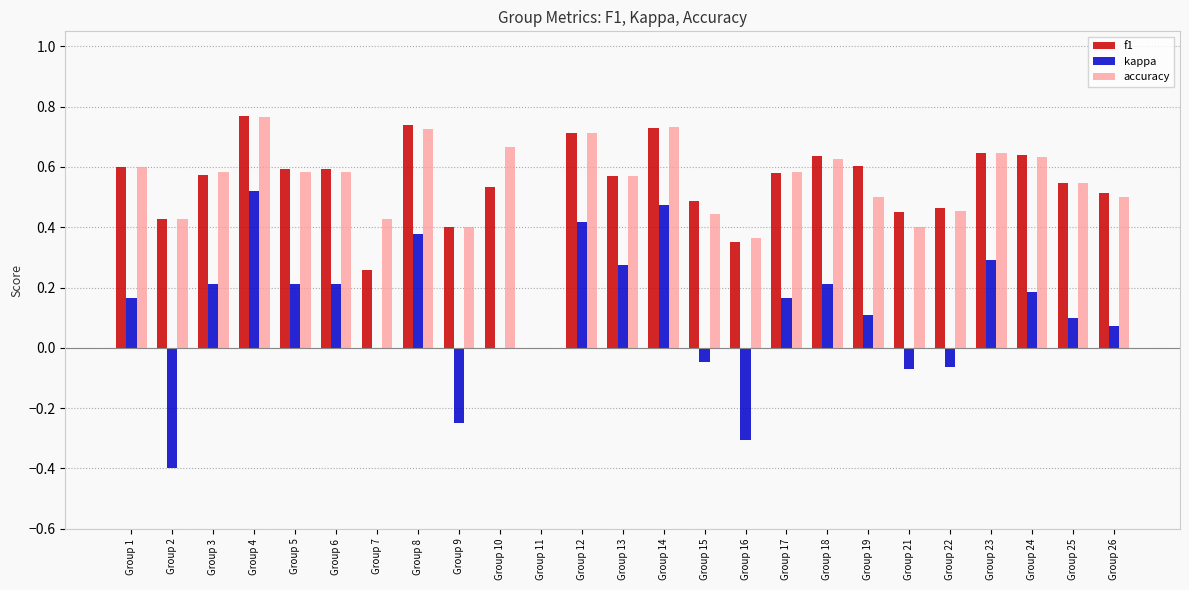

What is the sum of all f1 values?

13.4